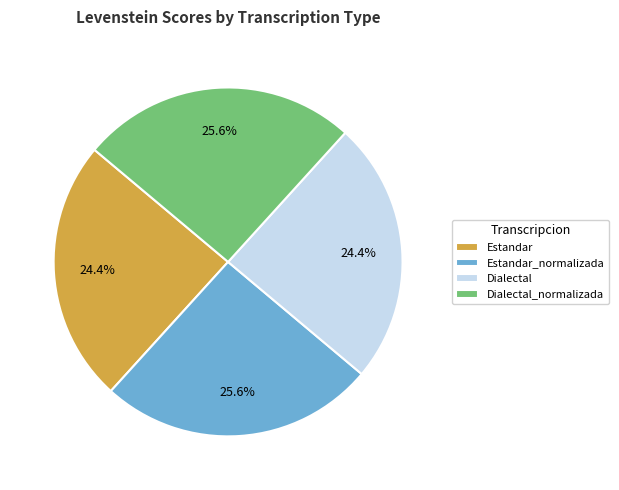

Count the number of slices in the pie.

4